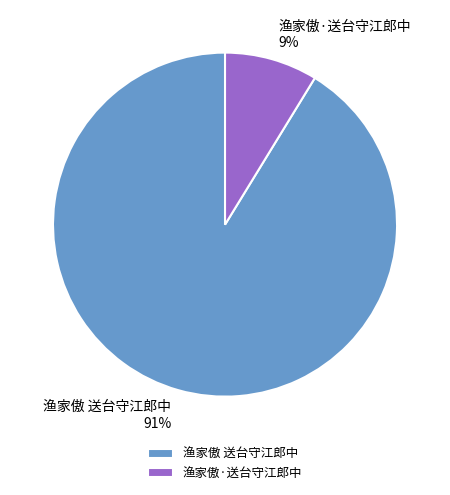

Combined, do 渔家傲·送台守江郎中 9% and 渔家傲 送台守江郎中 91% account for over 50%?

Yes